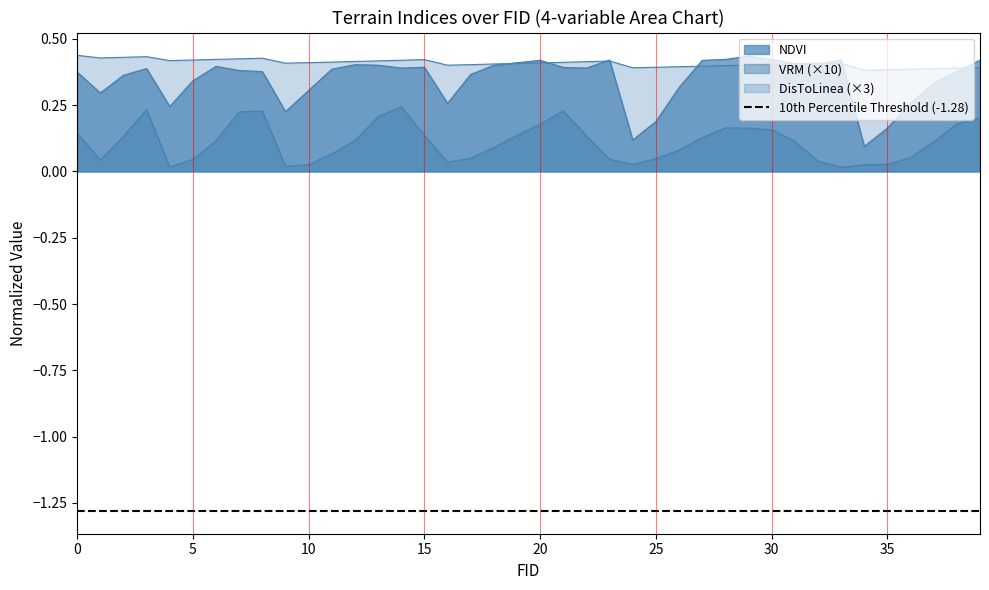

Reading left to right, what are all the values shown in this chart?

NDVI: 0=0.4	1=0.3	2=0.4	3=0.4	4=0.2	5=0.3	6=0.4	7=0.4	8=0.4	9=0.2	10=0.3	11=0.4	12=0.4	13=0.4	14=0.4	15=0.4	16=0.3	17=0.4	18=0.4	19=0.4	20=0.4	21=0.4	22=0.4	23=0.4	24=0.1	25=0.2	26=0.3	27=0.4	28=0.4	29=0.4	30=0.4	31=0.4	32=0.4	33=0.4	34=0.1	35=0.2	36=0.3	37=0.3	38=0.4	39=0.4
VRM: 0=0.1	1=0.0	2=0.1	3=0.2	4=0.0	5=0.0	6=0.1	7=0.2	8=0.2	9=0.0	10=0.0	11=0.1	12=0.1	13=0.2	14=0.2	15=0.1	16=0.0	17=0.1	18=0.1	19=0.1	20=0.2	21=0.2	22=0.1	23=0.0	24=0.0	25=0.0	26=0.1	27=0.1	28=0.2	29=0.2	30=0.2	31=0.1	32=0.0	33=0.0	34=0.0	35=0.0	36=0.1	37=0.1	38=0.2	39=0.2
DisToLinea_norm: 0=0.4	1=0.4	2=0.4	3=0.4	4=0.4	5=0.4	6=0.4	7=0.4	8=0.4	9=0.4	10=0.4	11=0.4	12=0.4	13=0.4	14=0.4	15=0.4	16=0.4	17=0.4	18=0.4	19=0.4	20=0.4	21=0.4	22=0.4	23=0.4	24=0.4	25=0.4	26=0.4	27=0.4	28=0.4	29=0.4	30=0.4	31=0.4	32=0.4	33=0.4	34=0.4	35=0.4	36=0.4	37=0.4	38=0.4	39=0.4